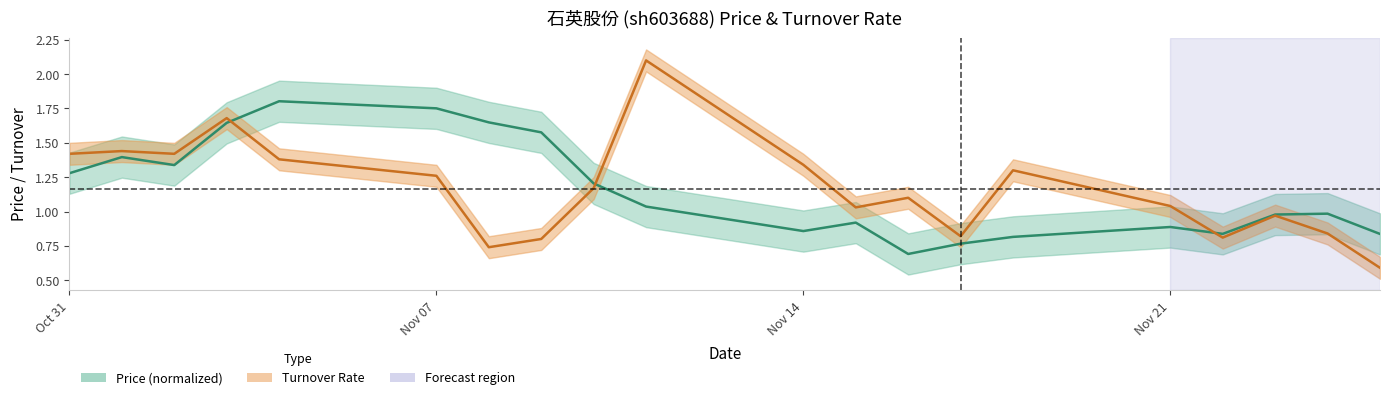

Where is the first local maximum for t_change?

2022-11-01